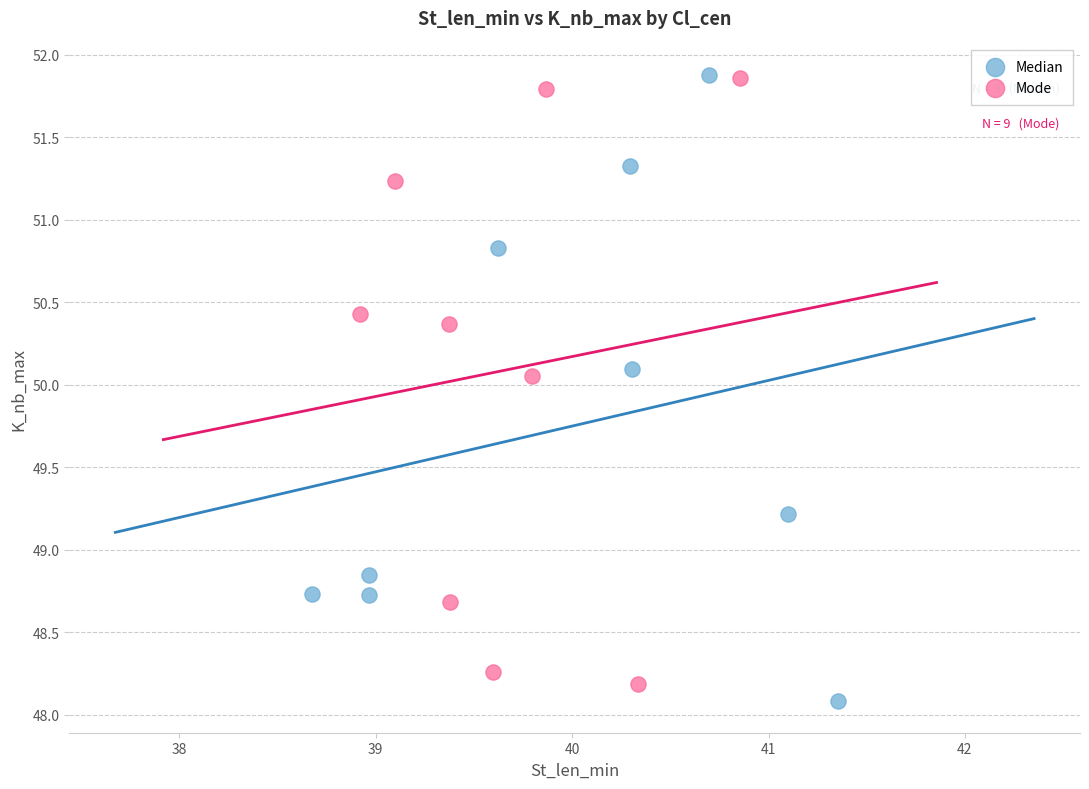

What are all the series names shown in the legend?

Median, Mode